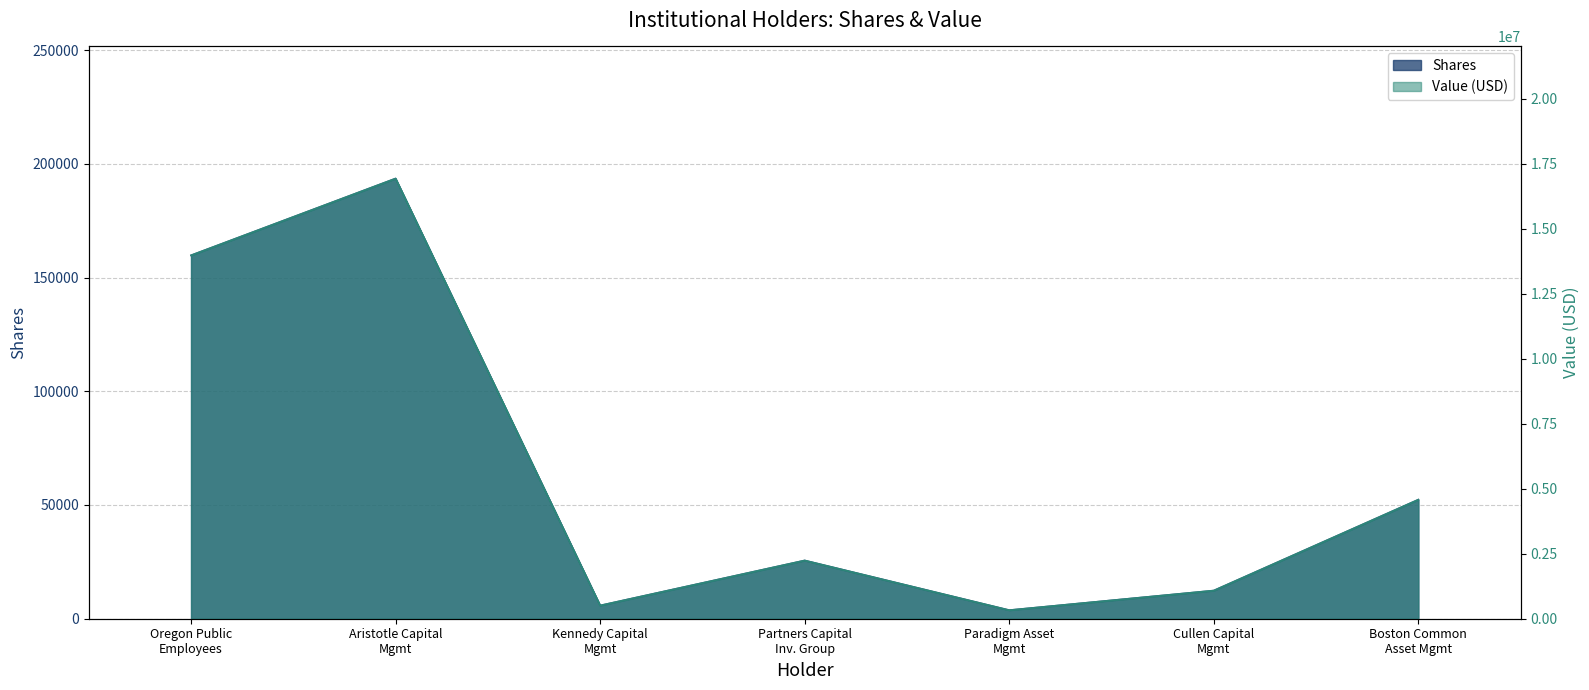

True or false: Shares and Value intersect in this chart.

False